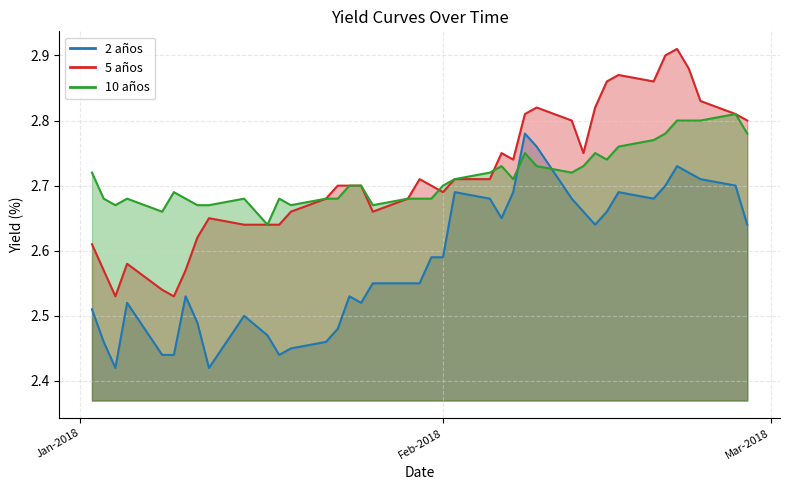

What is the total value across all series at 05-02-2018?

8.1